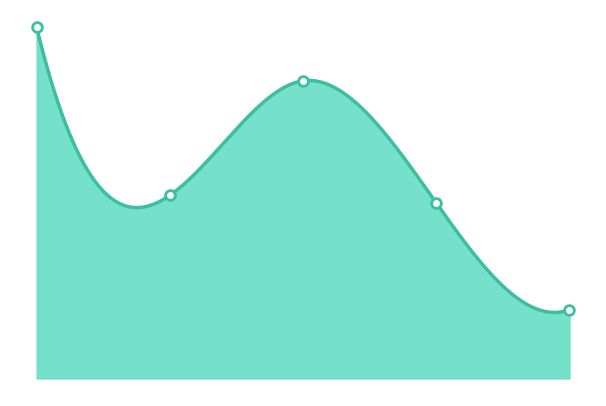

How many points are lower than both their immediate neighbors (excluding endpoints)?

1